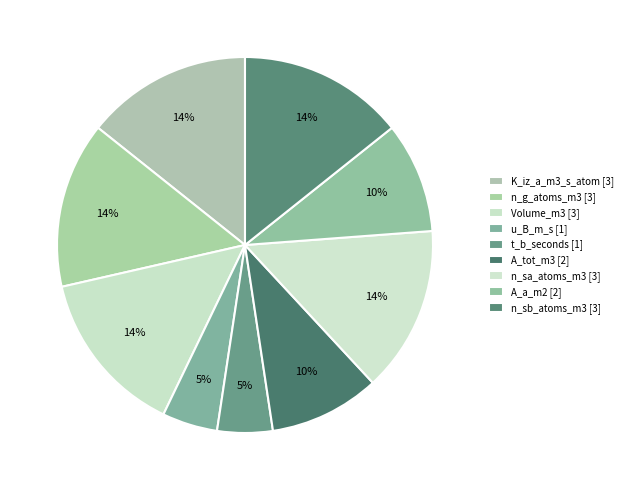

Which category has the smallest portion of the pie?

u_B_m_s